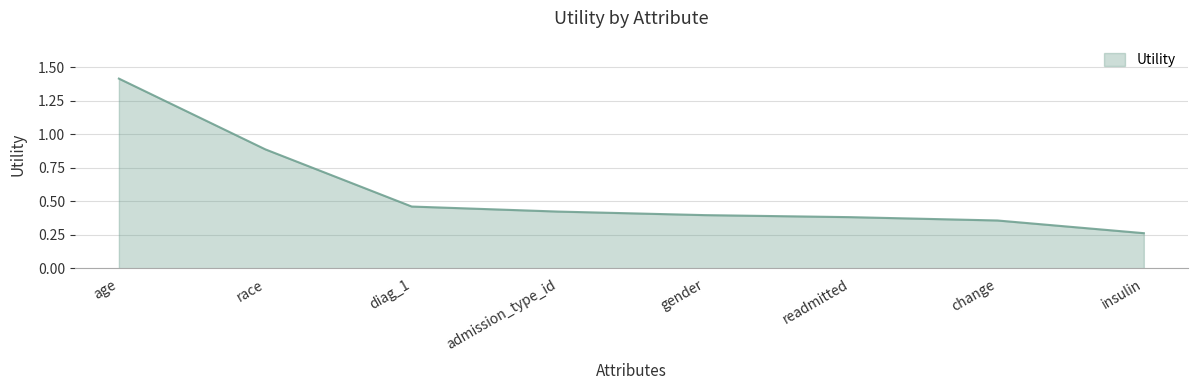

List the labels in order of value, largest first.

age, race, diag_1, admission_type_id, gender, readmitted, change, insulin